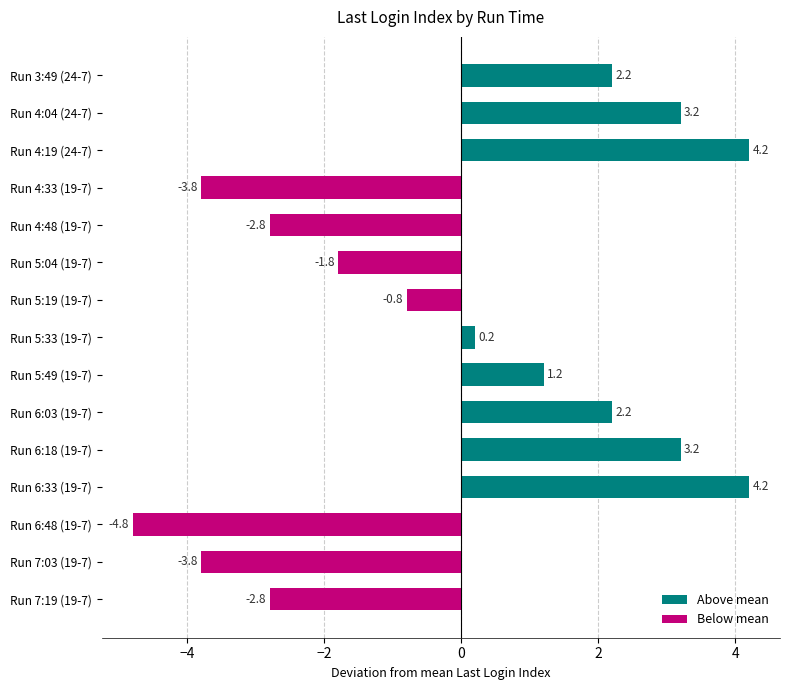

Is it true that Above mean equals 0.5 at Run 5:49 (19-7)?

False